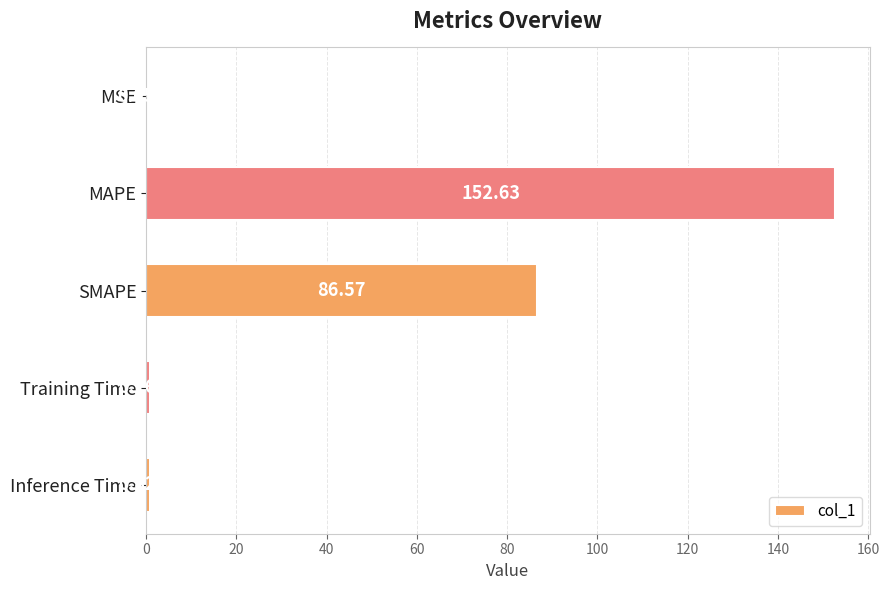

Which category has the highest value across all series?

MAPE